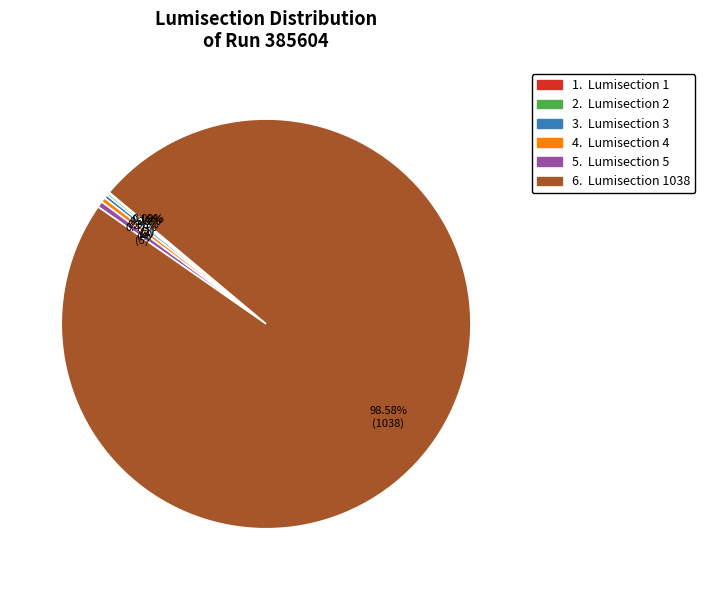

Is there any slice that represents more than half of the pie?

Yes